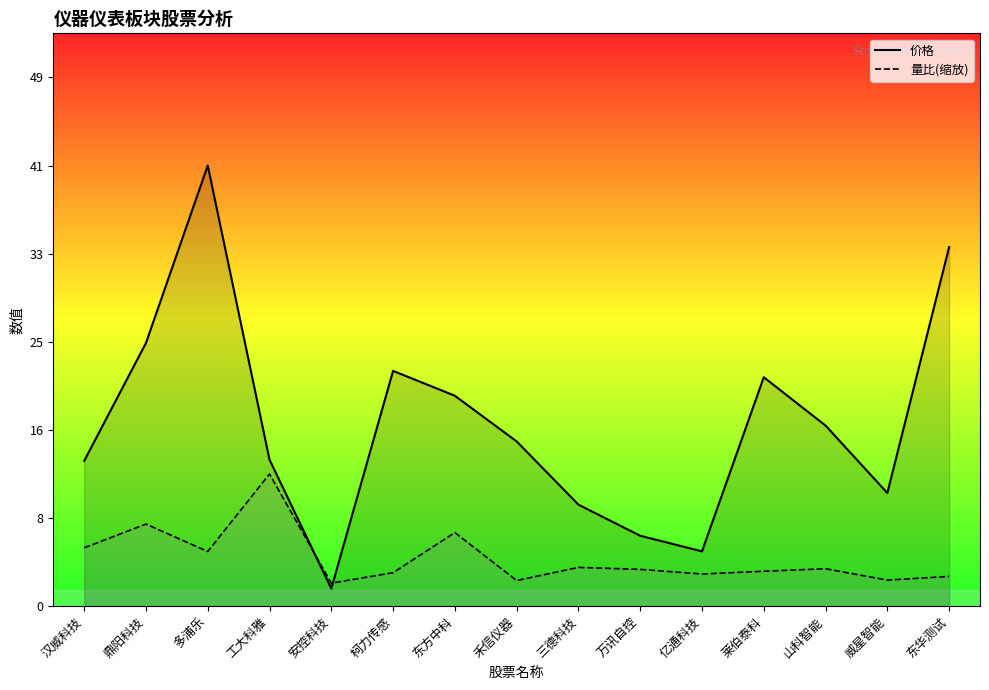

How many lines are shown in the chart?

2